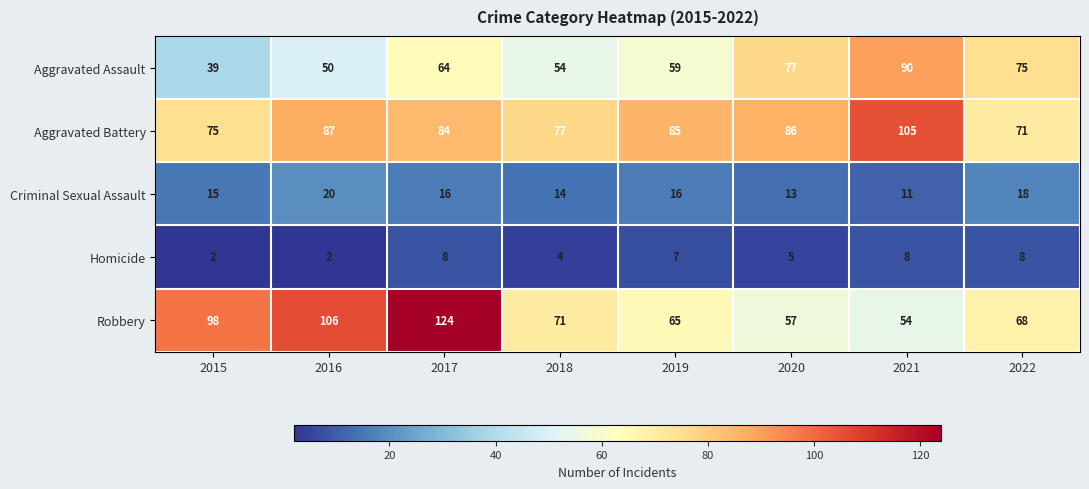

Count the number of data series in this chart.

5